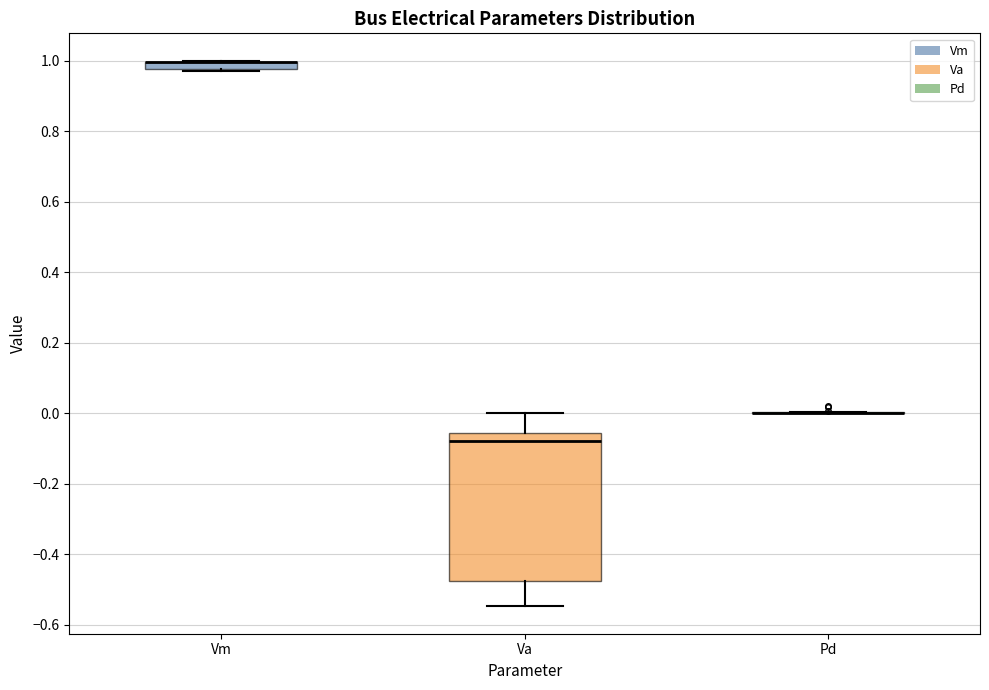

Comparing the boxes themselves (not the whiskers), which one is the tallest?

Va